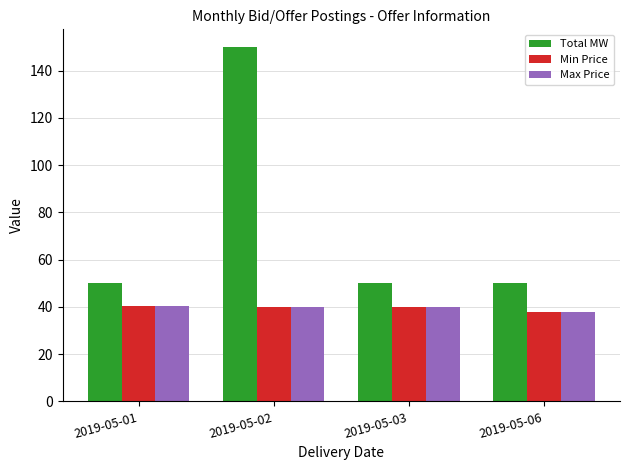

Which series has the widest spread of values?

Total MW